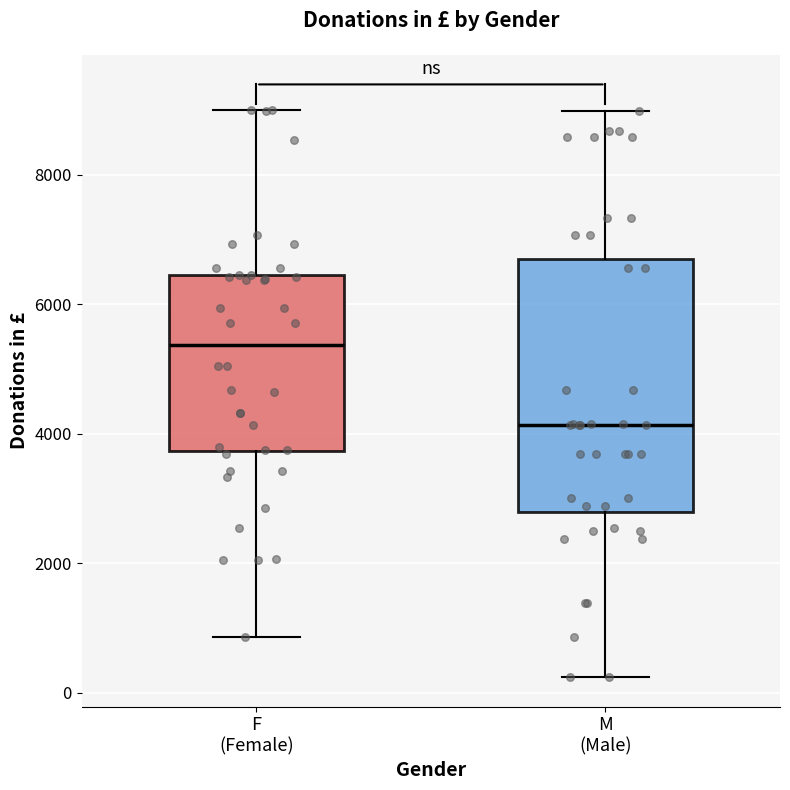

Reading left to right, read every box against the y-axis: the position of its median line, the range the box covers, and the ends of its whiskers. The values are not printed on the chart, so give them approximately, as read against the axis.

F (Female): median 5400, box 3800 to 6400, whiskers 800 to 9000
M (Male): median 4200, box 2800 to 6600, whiskers 200 to 9000